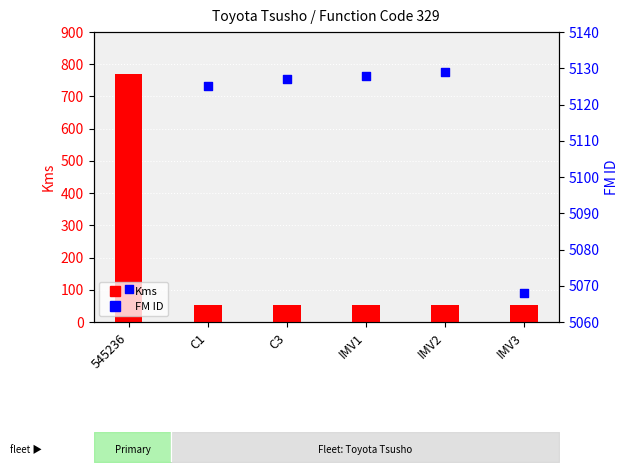

Which series has the largest total across all categories?

FM ID